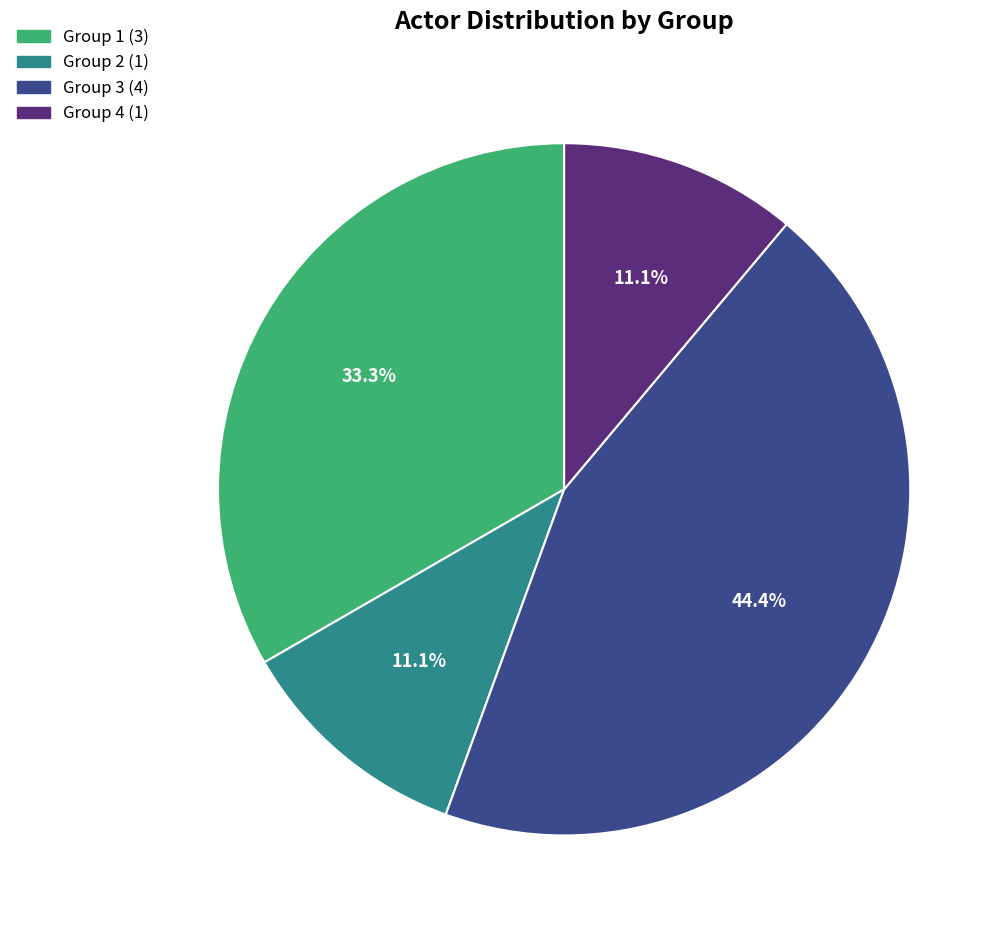

To the nearest percent, what percentage of the pie is Group 1?

33%